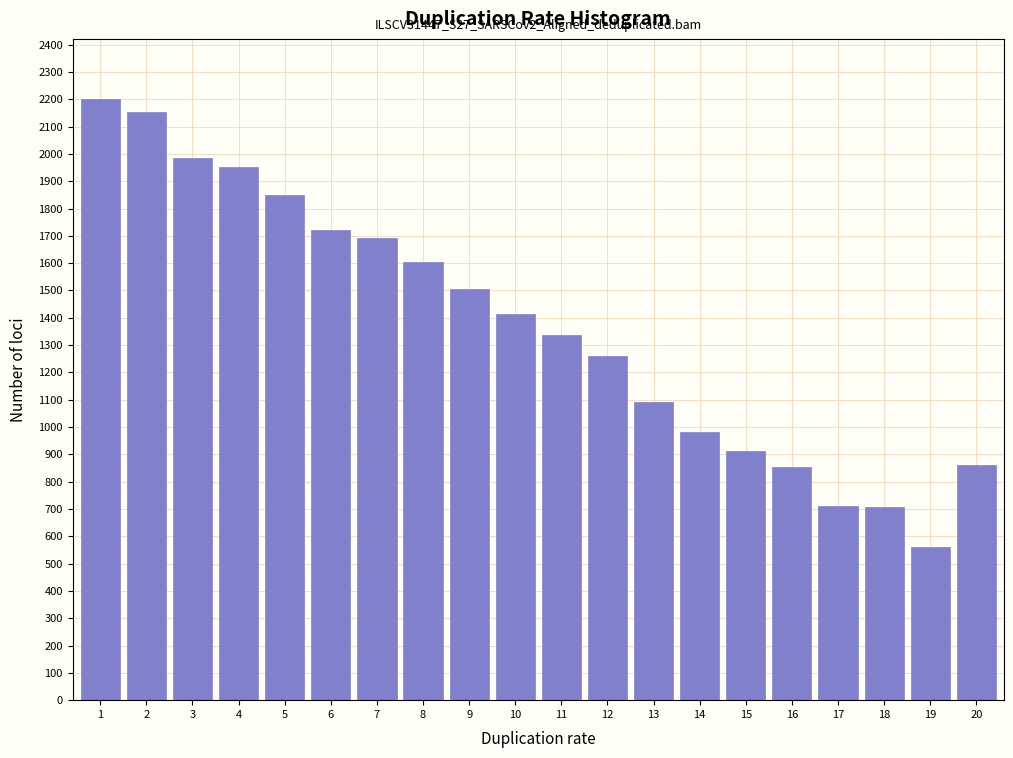

The value at 12 is 1259. True or false?

True